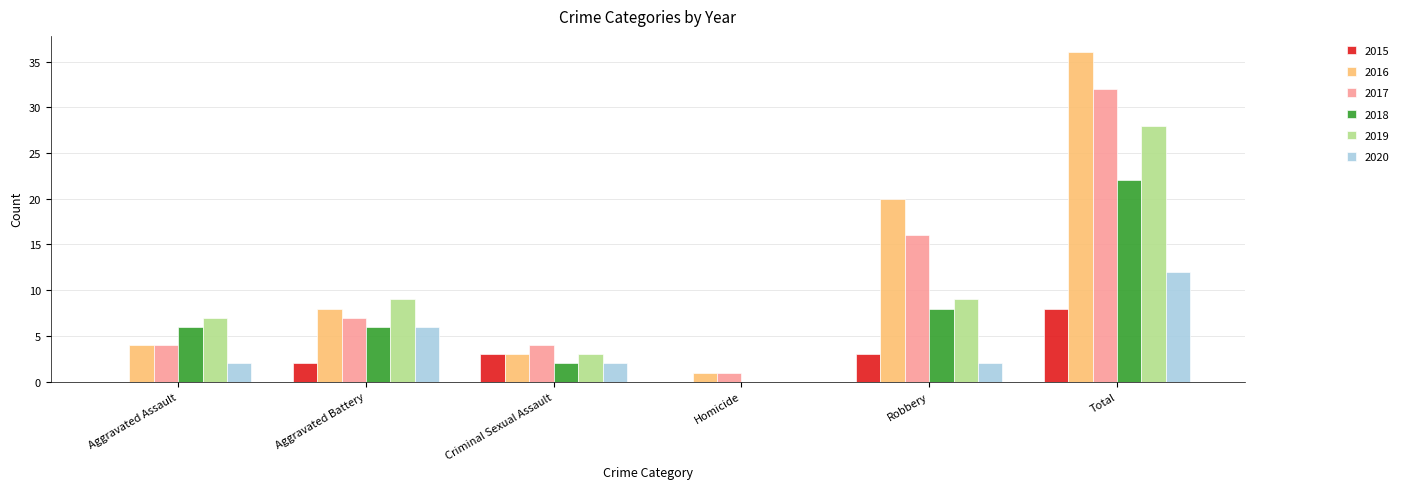

At which label is 2017 closest to 16?

Robbery